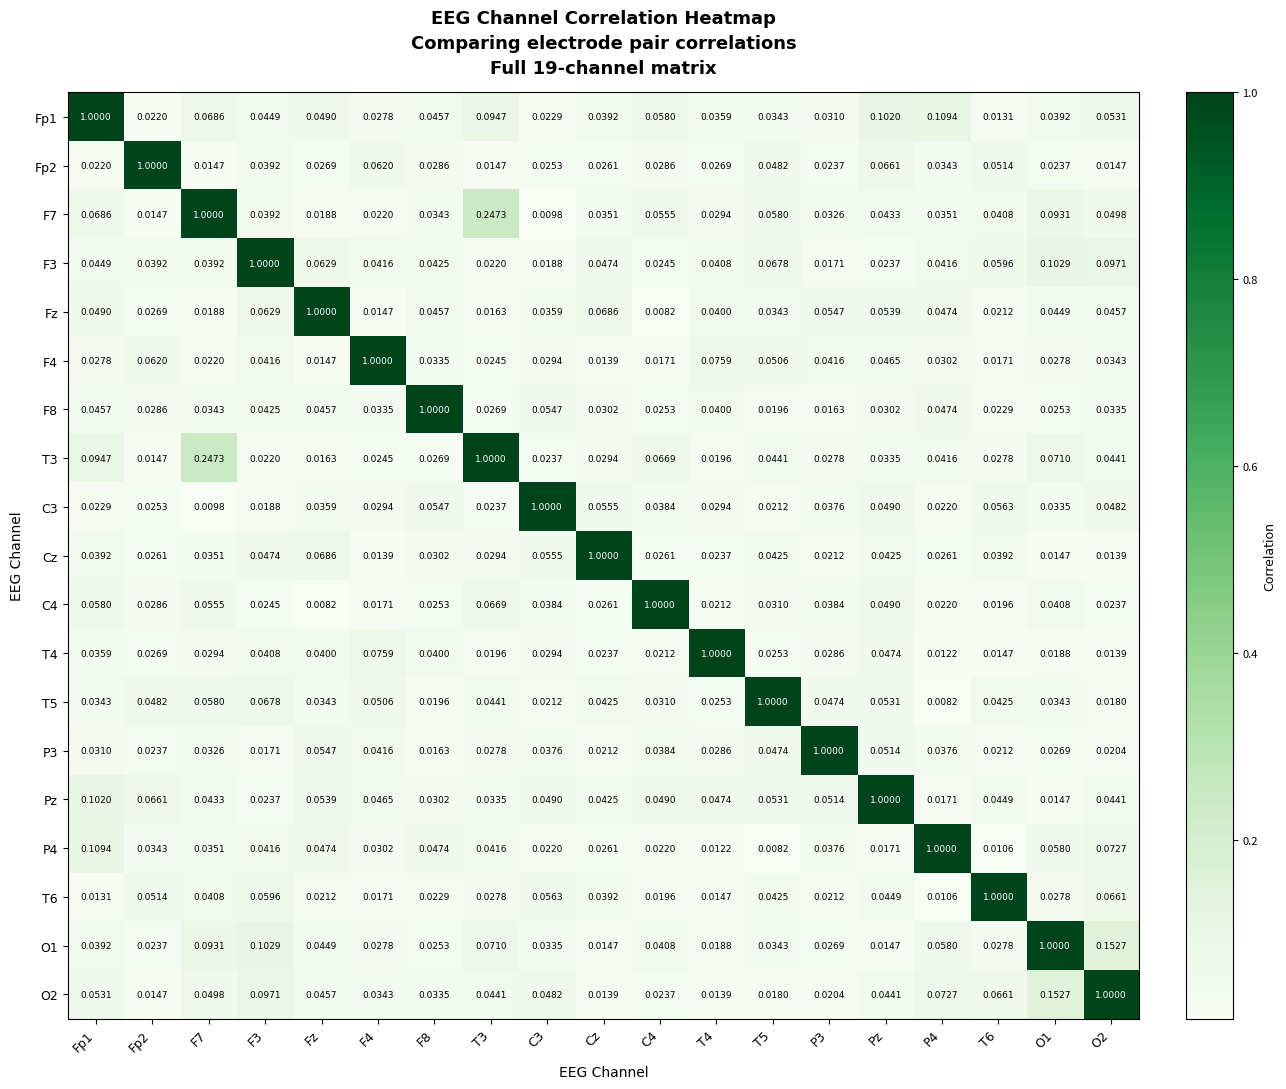

What is the total value across all series at T4?

1.5